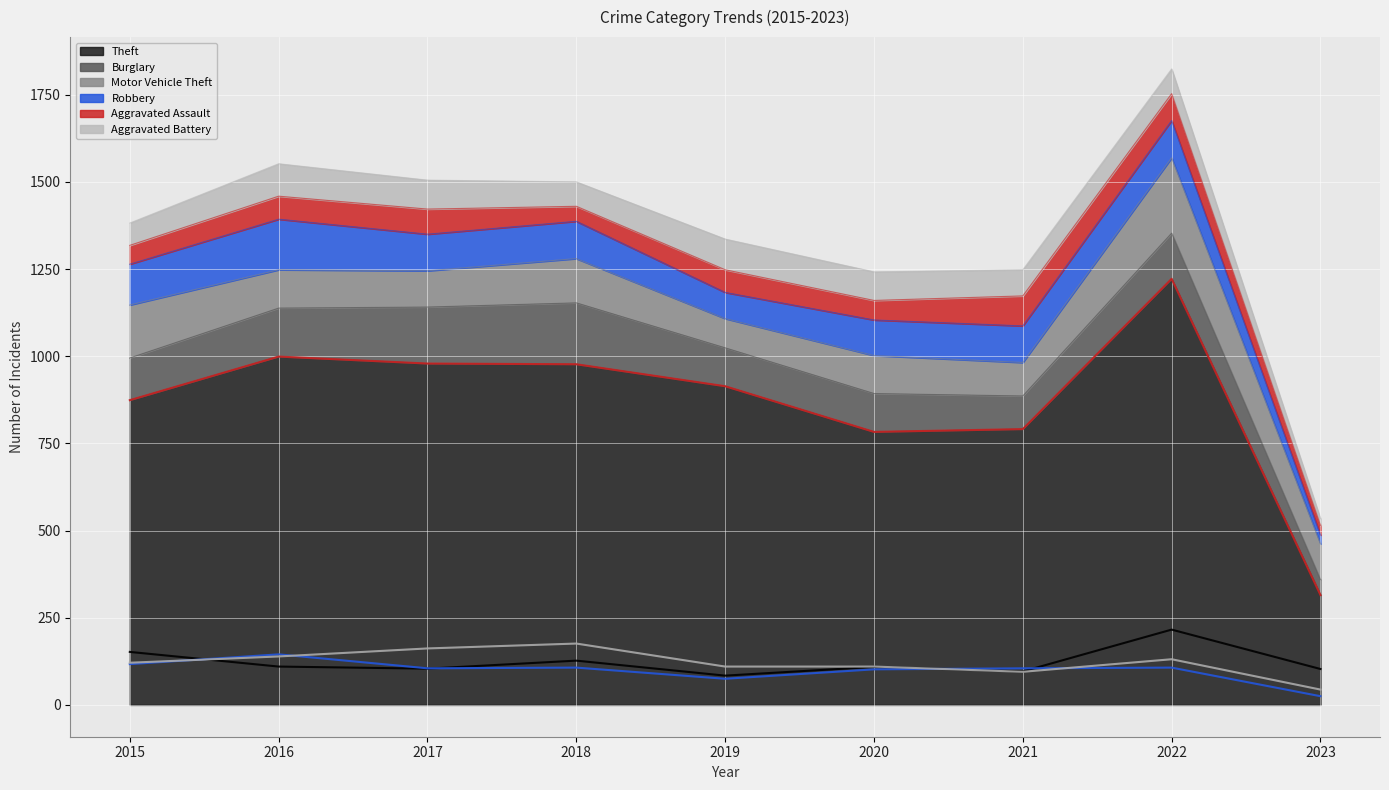

What is the average value of the Motor Vehicle Theft (line) series?

122